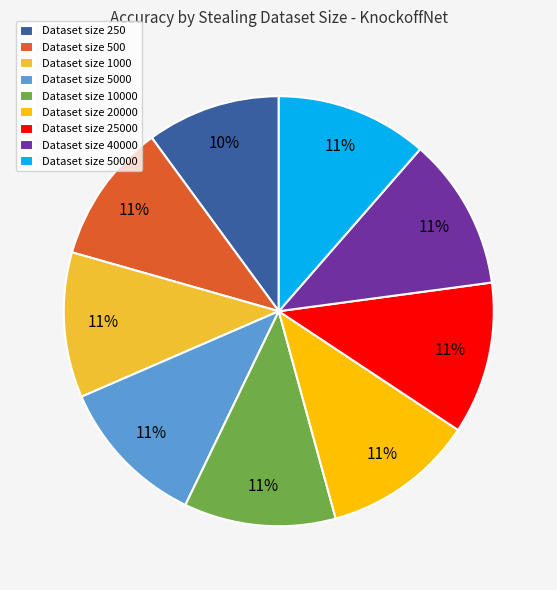

Do Dataset size 40000 and Dataset size 10000 together represent more than half of the pie?

No